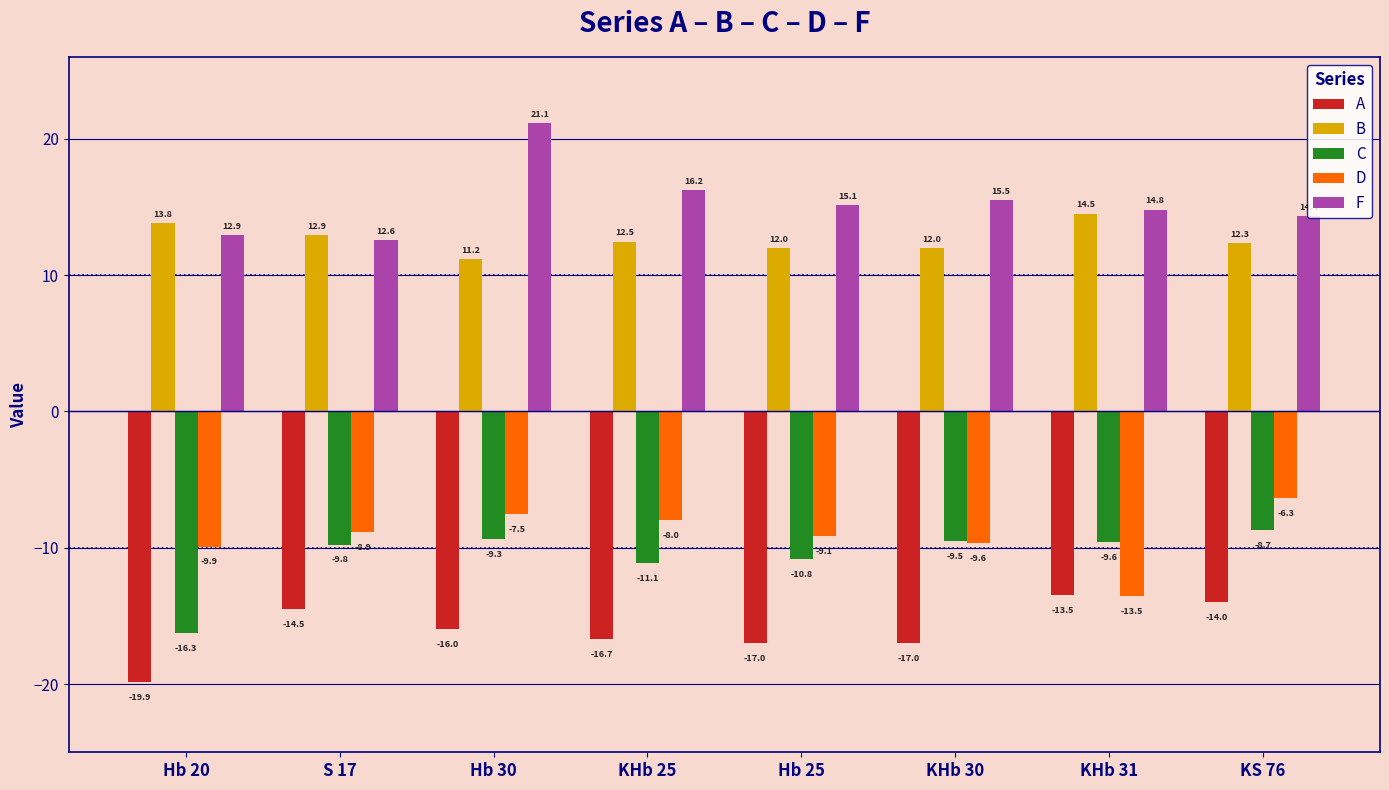

How many groups of bars are there?

8